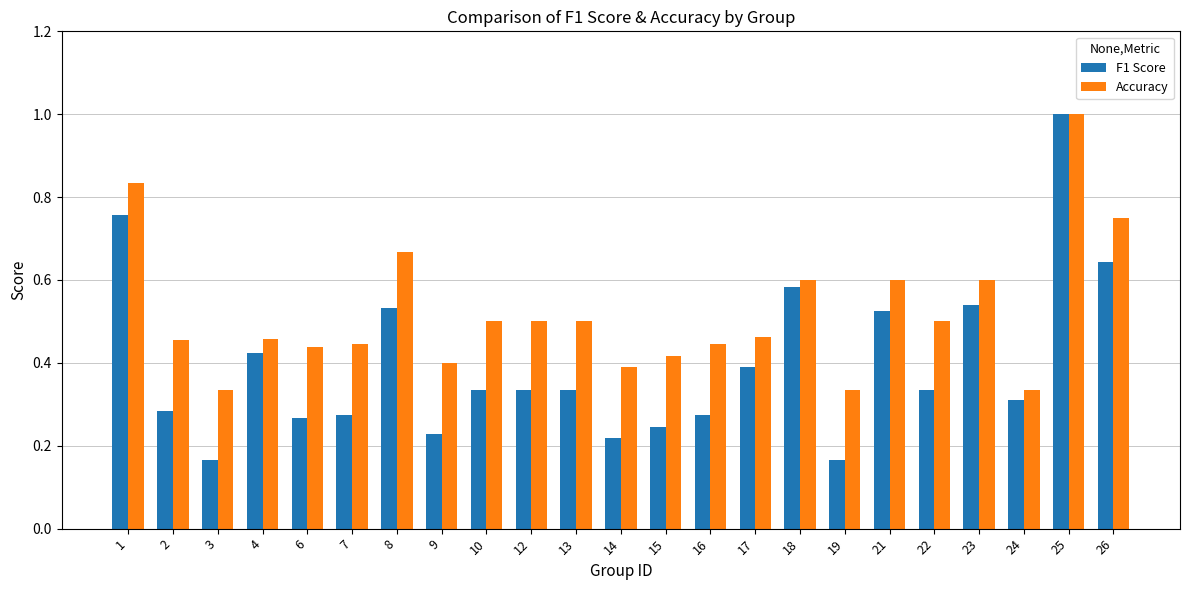

What is the sum of all F1 Score values?

9.2